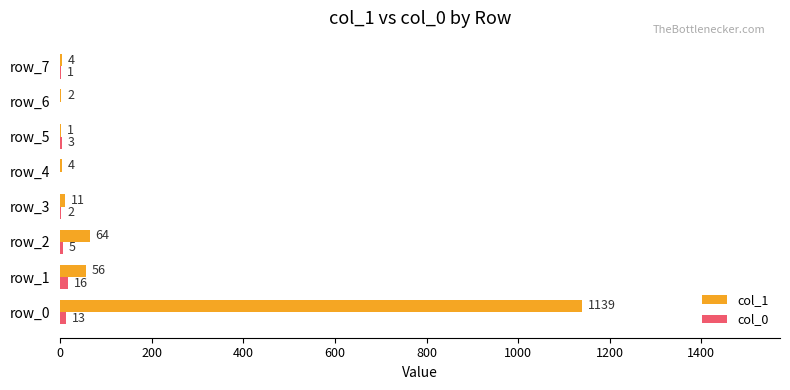

Which label corresponds to the largest value in the chart?

row_0